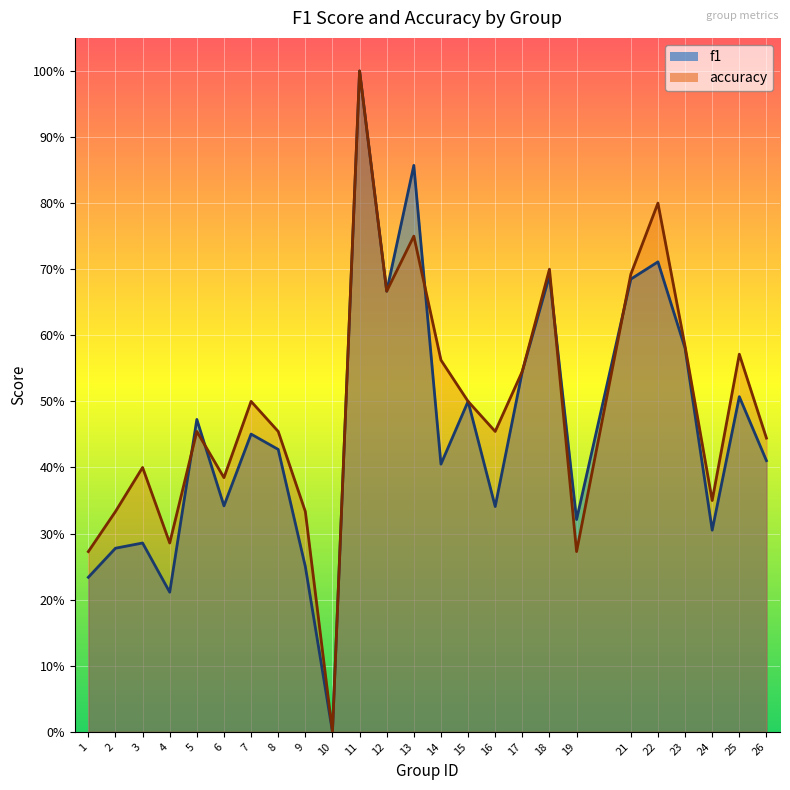

Between 5 and 24, which is larger?

5